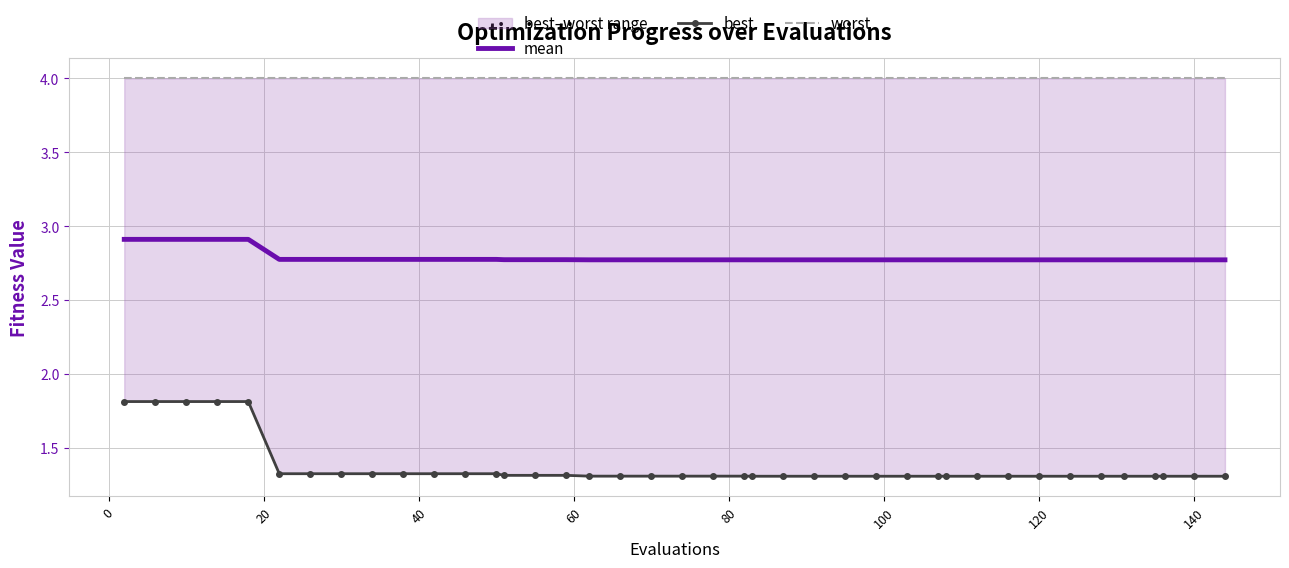

Which series has the largest total across all categories?

worst